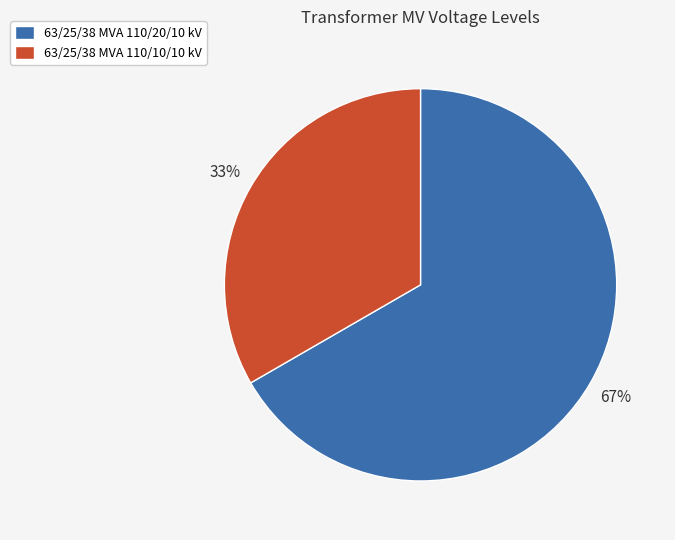

What percentage is the 63/25/38 MVA 110/10/10 kV slice, to the nearest percent?

33%